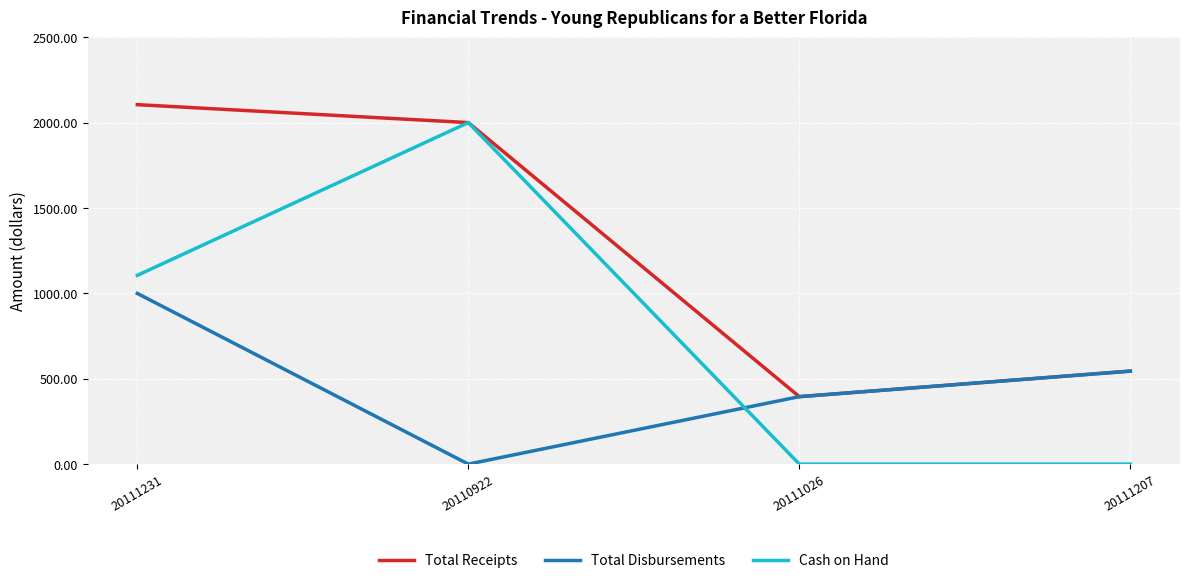

List the series in order of their peak value, highest first.

Total Receipts, Cash on Hand, Total Disbursements